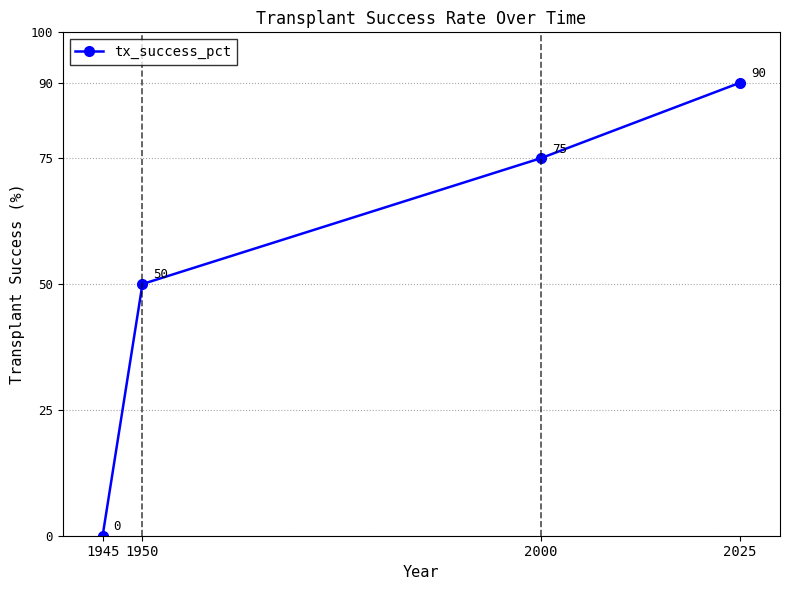

True or false: the data has more than 1 interior local peaks.

False